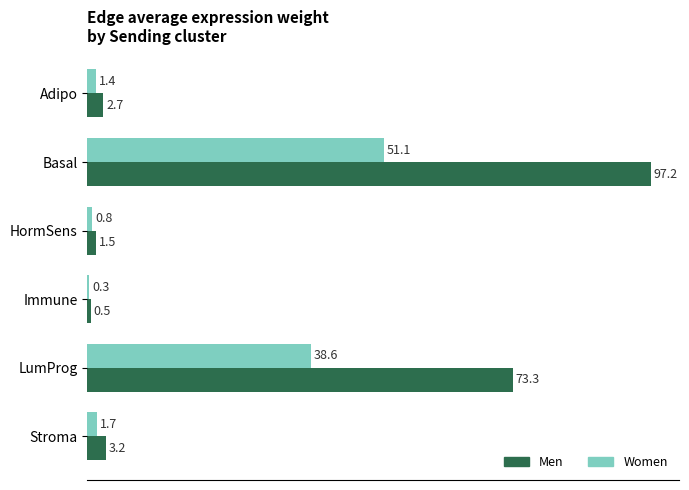

What is the greatest value displayed?

97.2